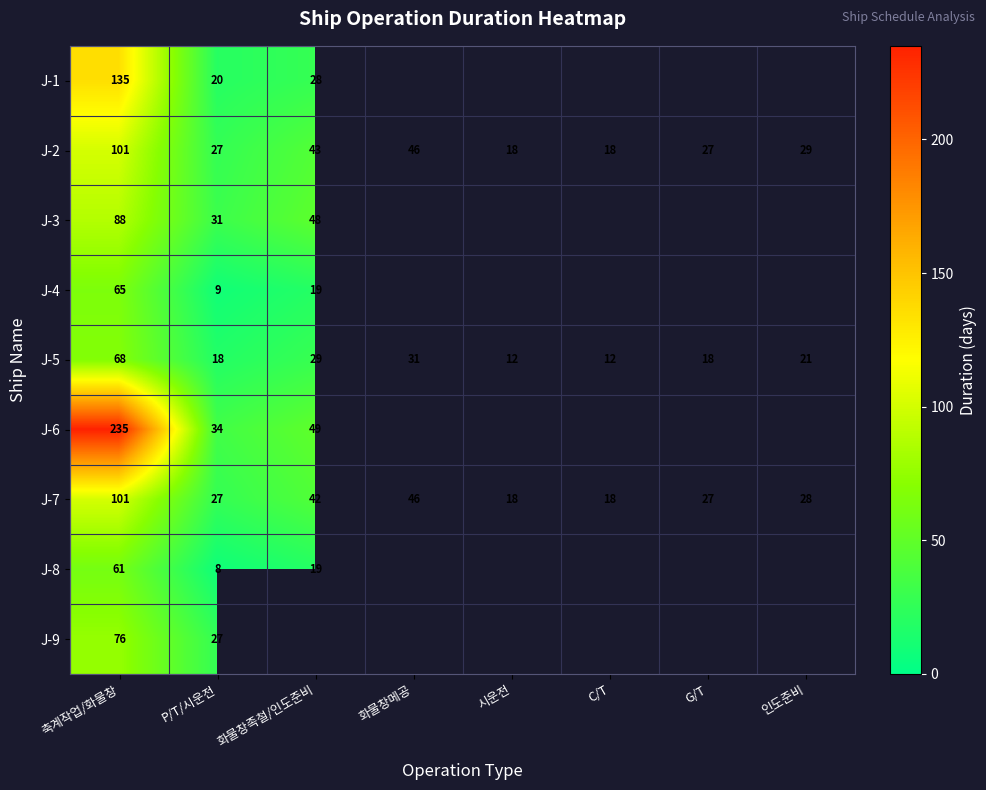

What is the difference between the maximum and minimum values in the J-5 series?

56